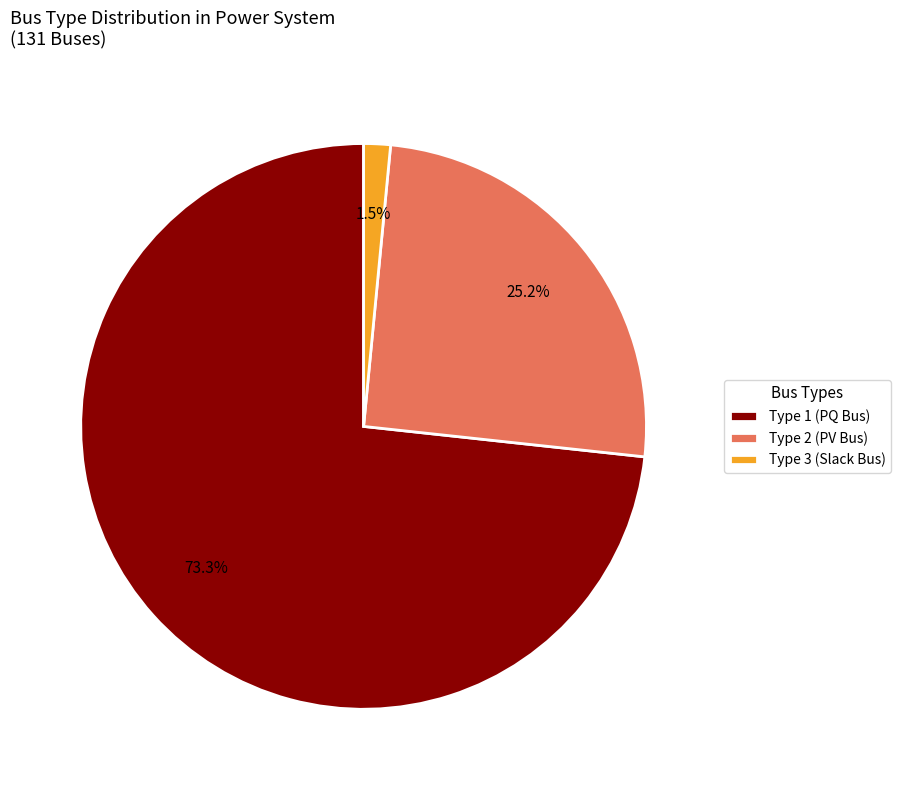

To the nearest percent, what is the difference between the largest and smallest slice percentages?

72%